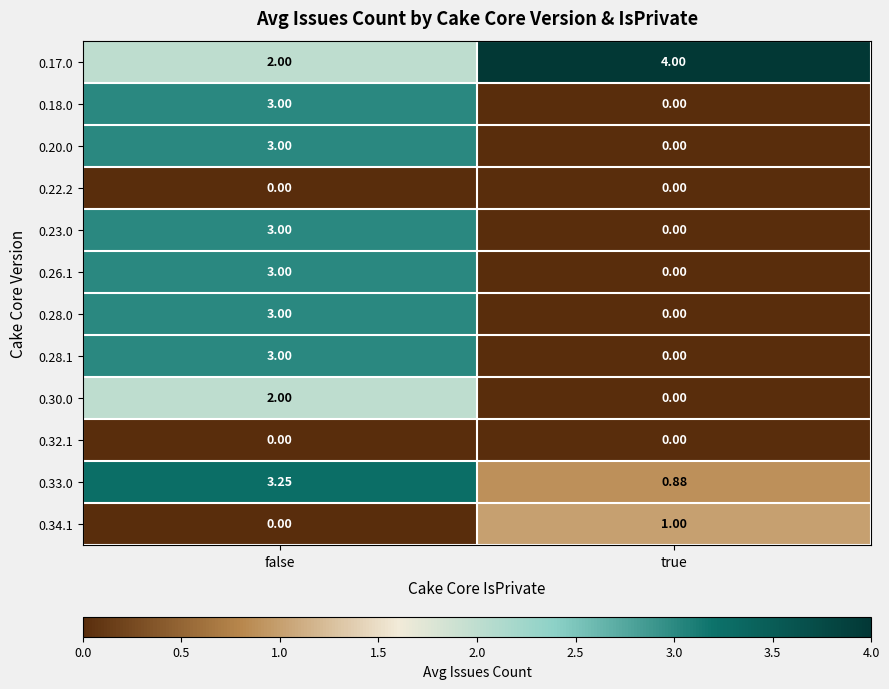

At which category does the chart reach its peak across all series?

true